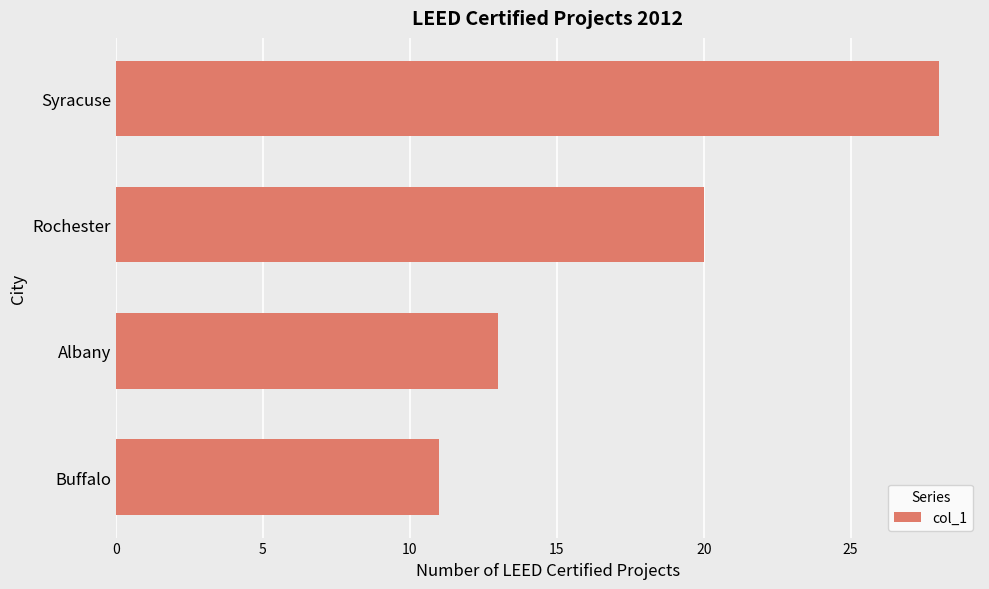

What is the ratio of the value at Albany to the value at Buffalo?

1.2